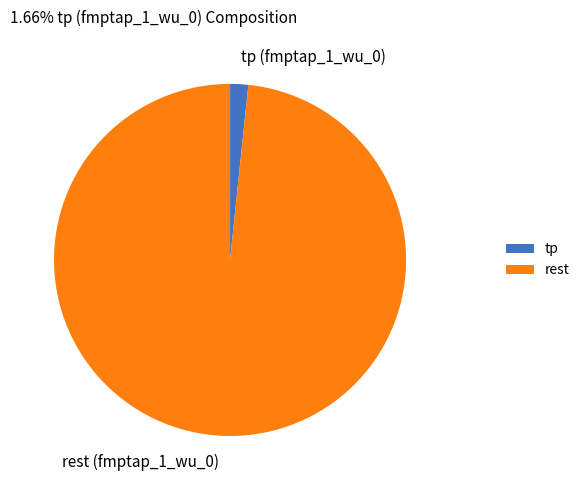

Is it true that rest (fmptap_1_wu_0) is 98% of the pie?

True